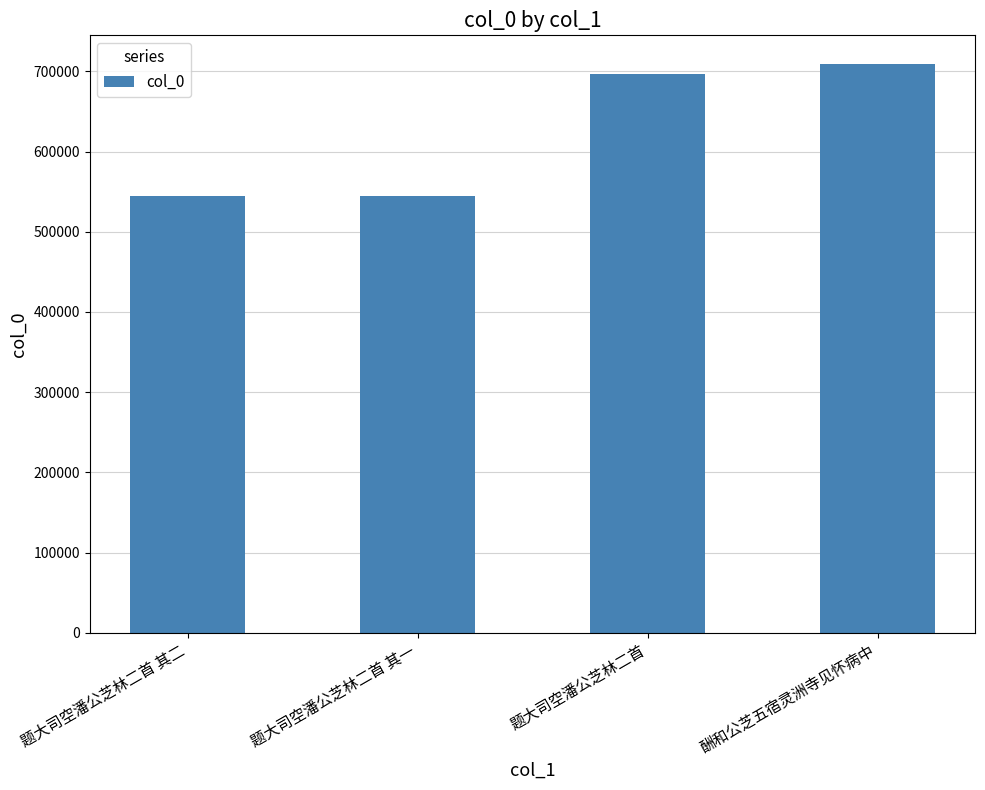

Which has a higher value, 题大司空潘公芝林二首 其一 or 题大司空潘公芝林二首?

题大司空潘公芝林二首